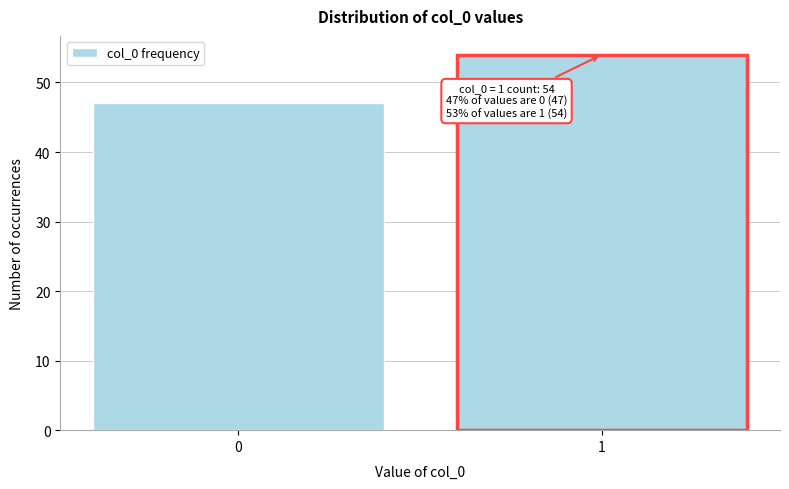

Reading right to left, extract all data points from this chart.

1=54	0=47